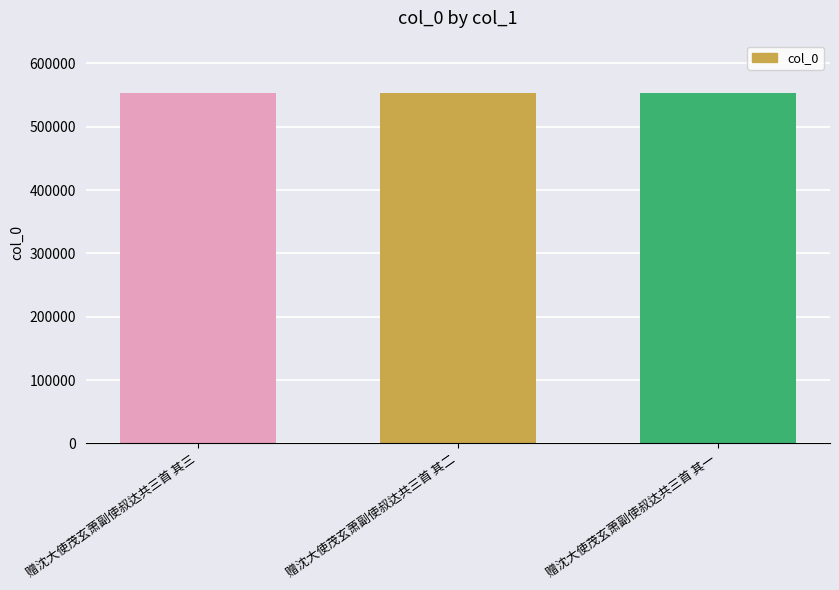

What is the approximate value at 赠沈大使茂玄萧副使叔达共三首 其一?

552943